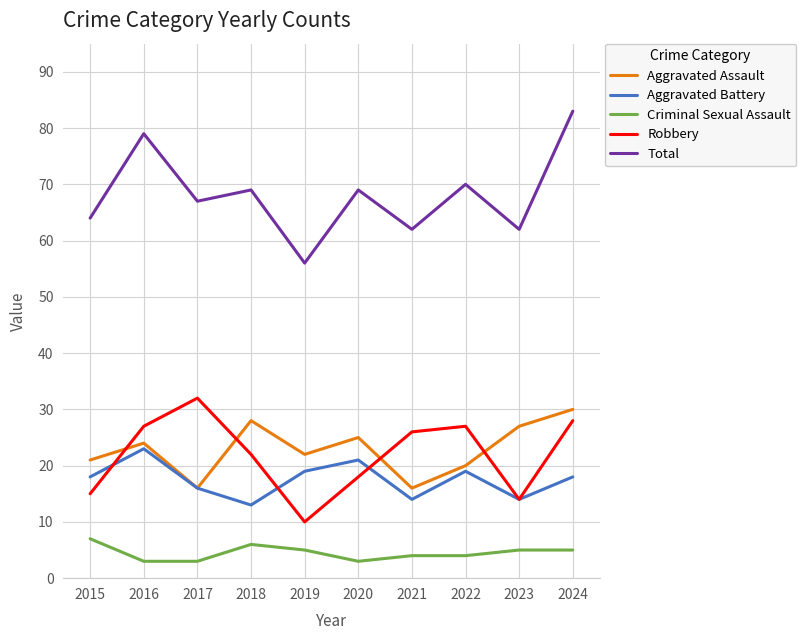

Which label corresponds to the largest value in the chart?

2024